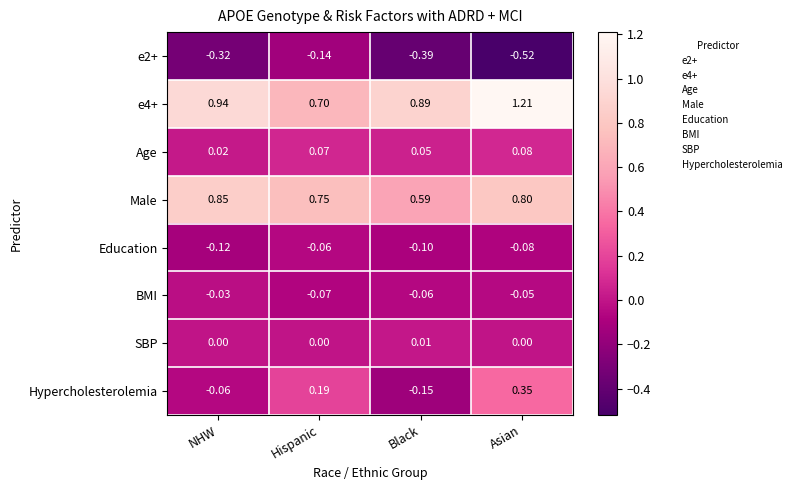

Between Black and Asian, which series saw the biggest shift?

Hypercholesterolemia